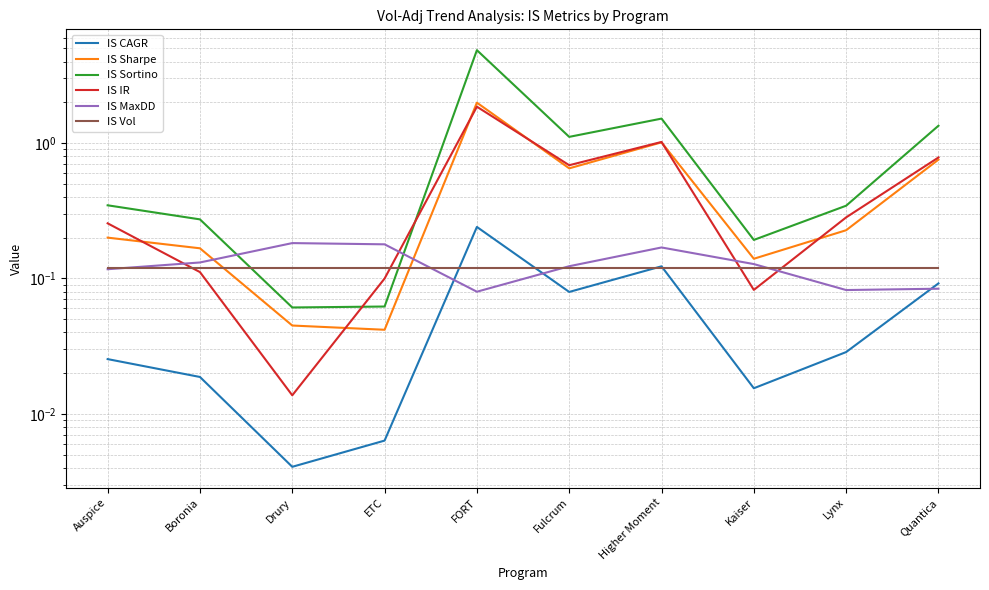

What position from the right is ETC?

7